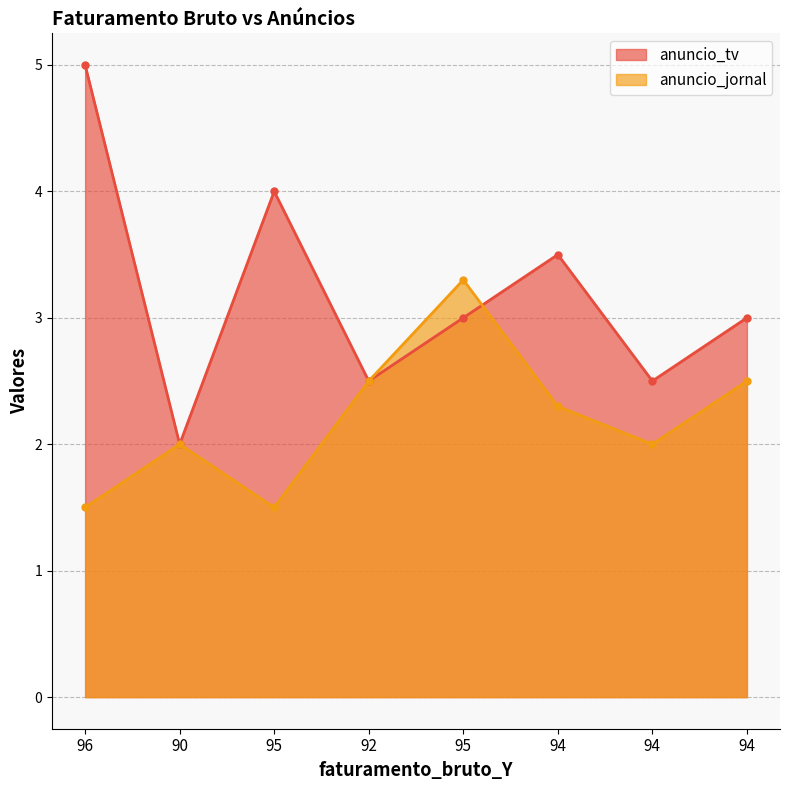

At how many categories does at least one series exceed 4?

1